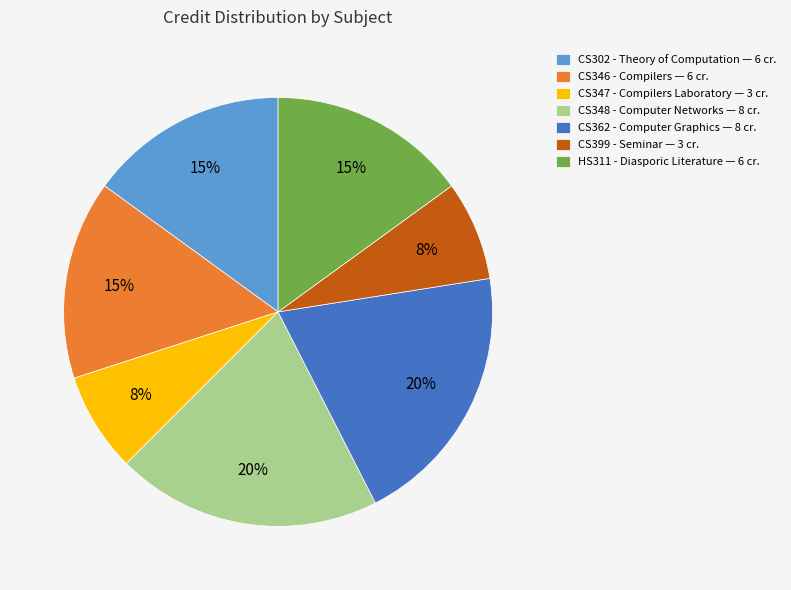

To the nearest percent, what portion does CS346 - Compilers — 6 cr. represent?

15%